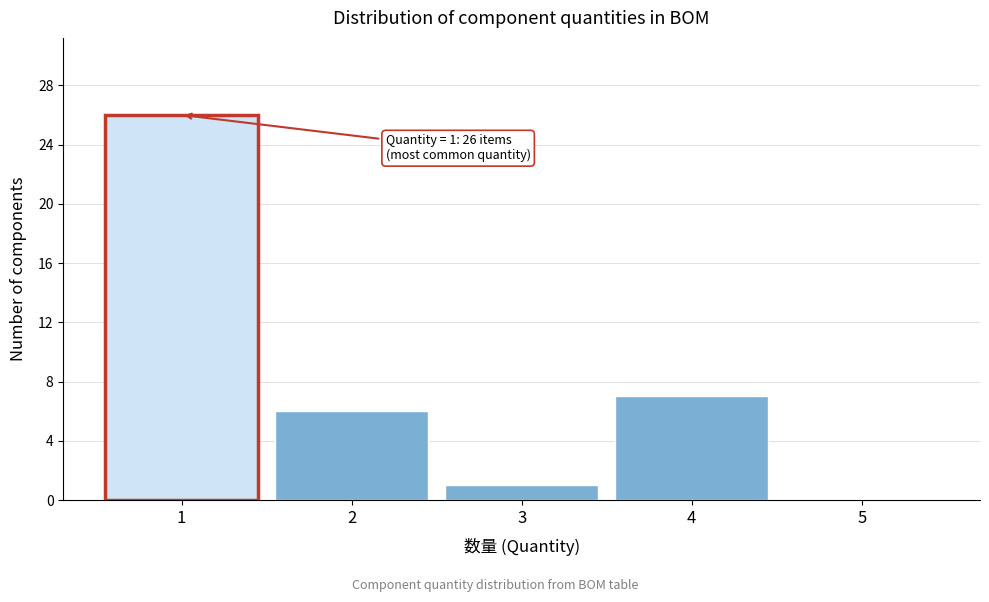

Over which range of the x-axis is the bar tallest?

0.5 to 1.5